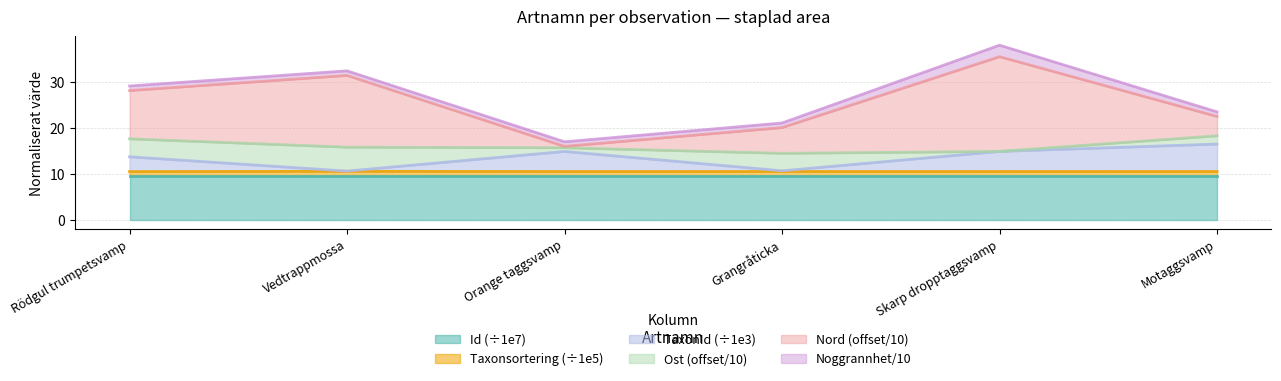

Is it true that TaxonId equals 10.7 at Grangråticka?

True